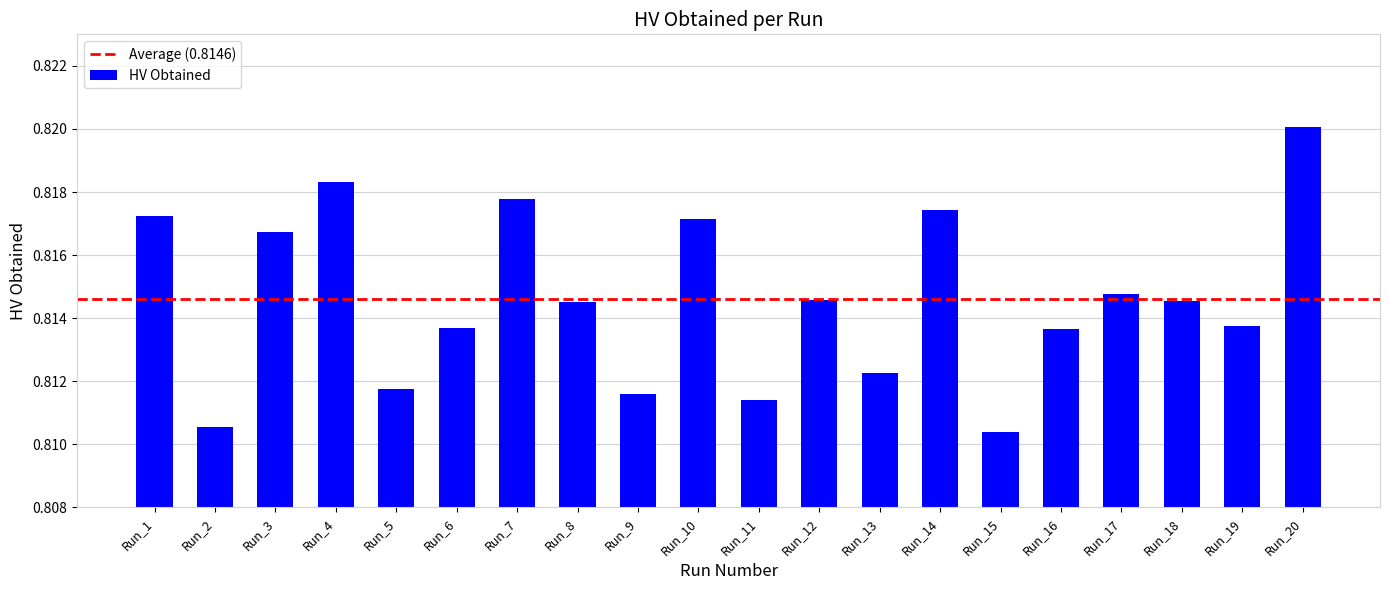

The value at Run_18 is 1.2. True or false?

False